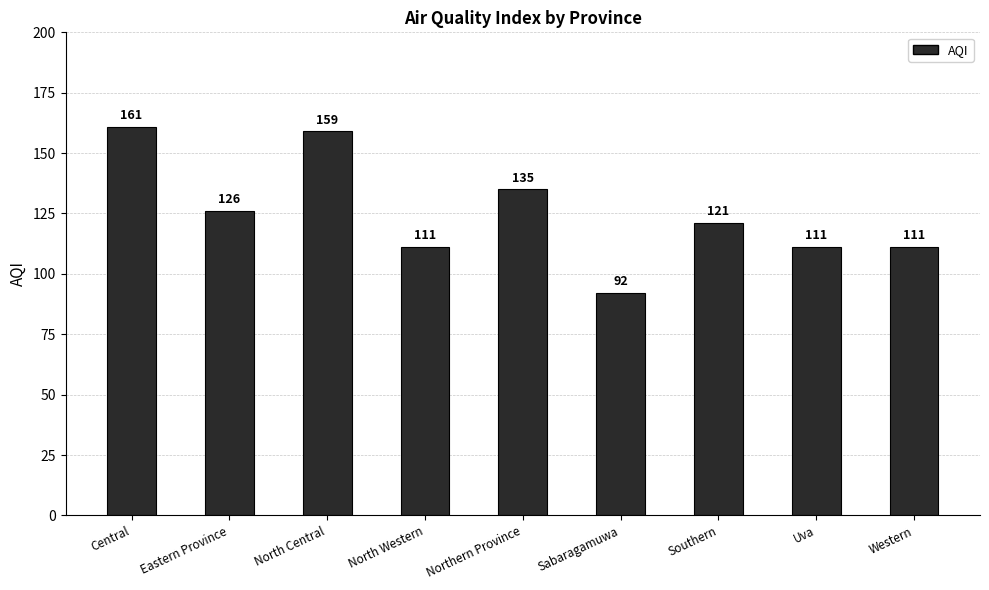

What is the average value?

125